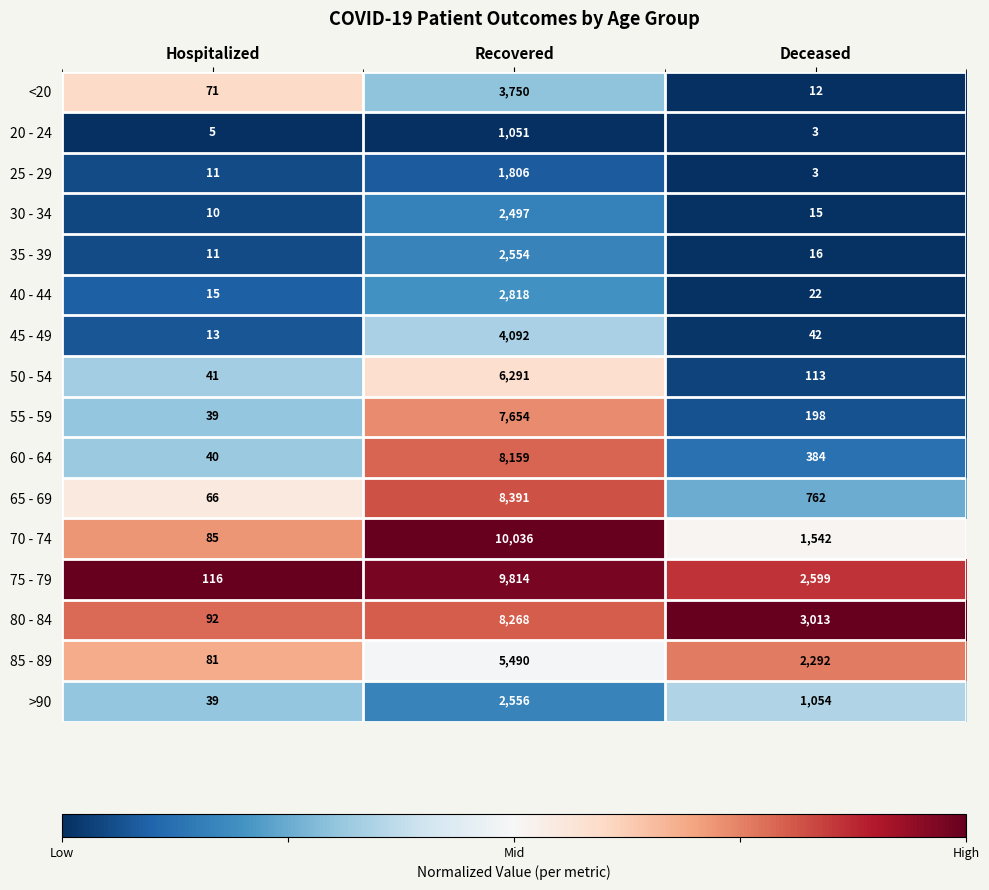

Where does the 35 - 39 series first go above 16?

Recovered